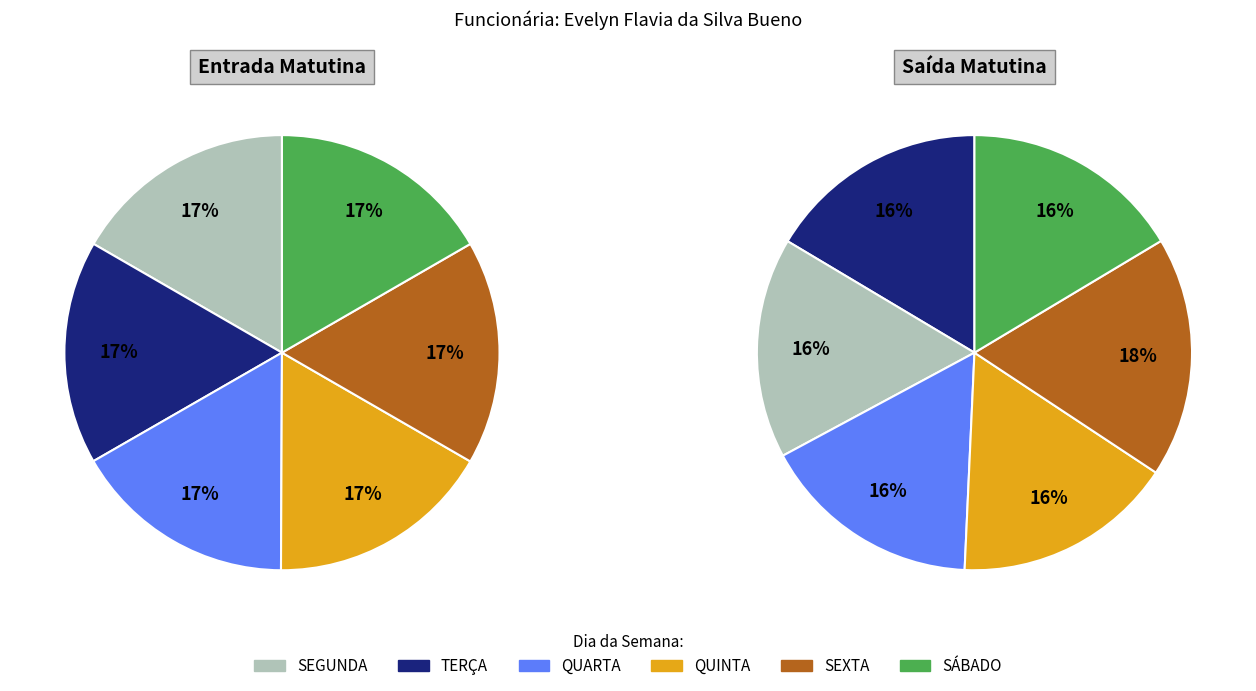

The SEGUNDA slice represents 17% of the pie. True or false?

True